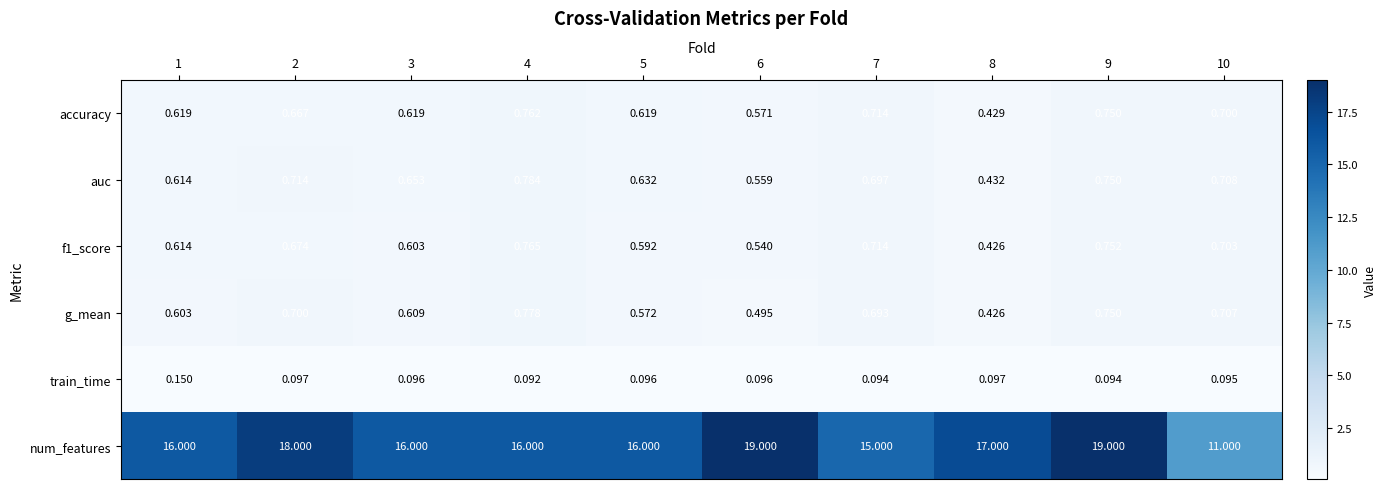

Between 4 and 9, which series saw the biggest shift?

num_features